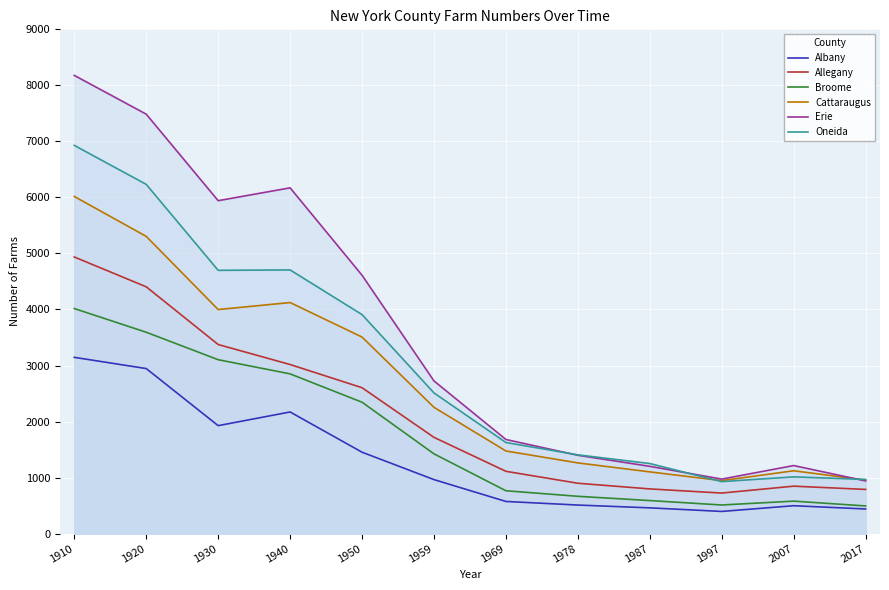

What is the sum of all Albany values?

15485